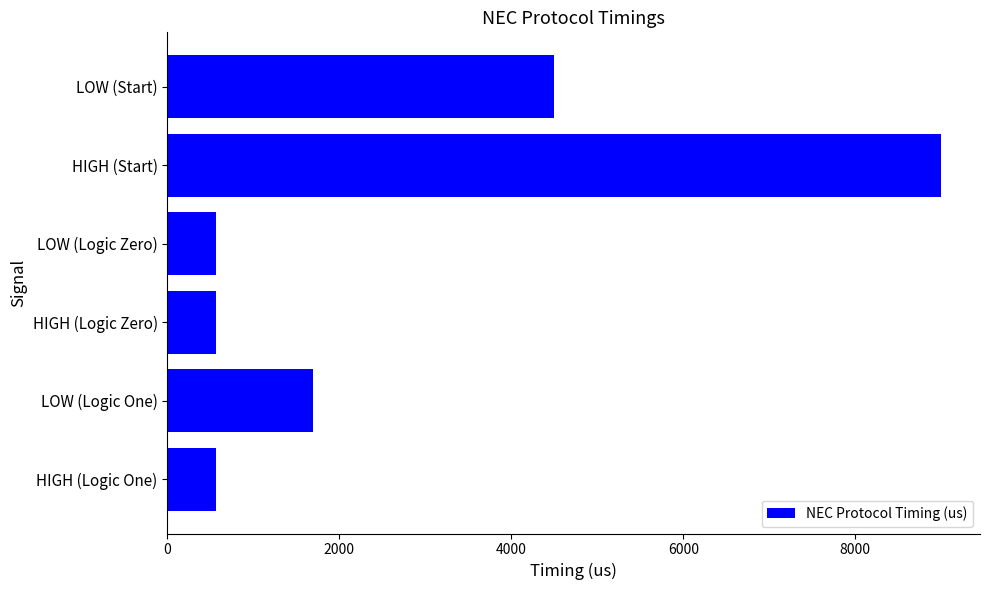

Count the number of values greater than 1687.

3